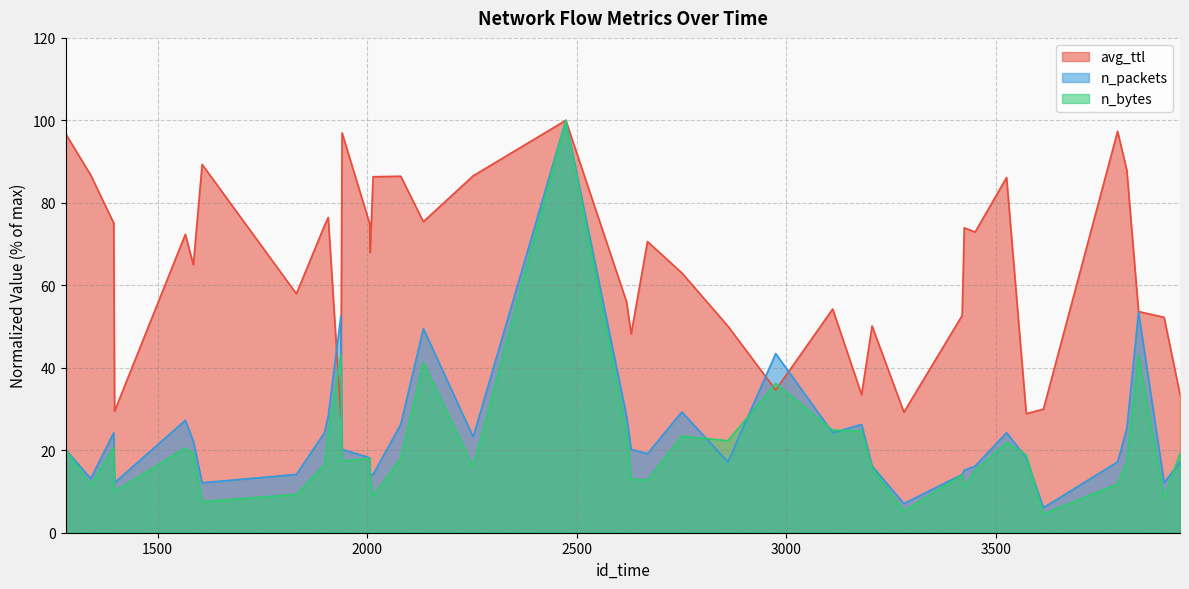

How many lines are shown in the chart?

3